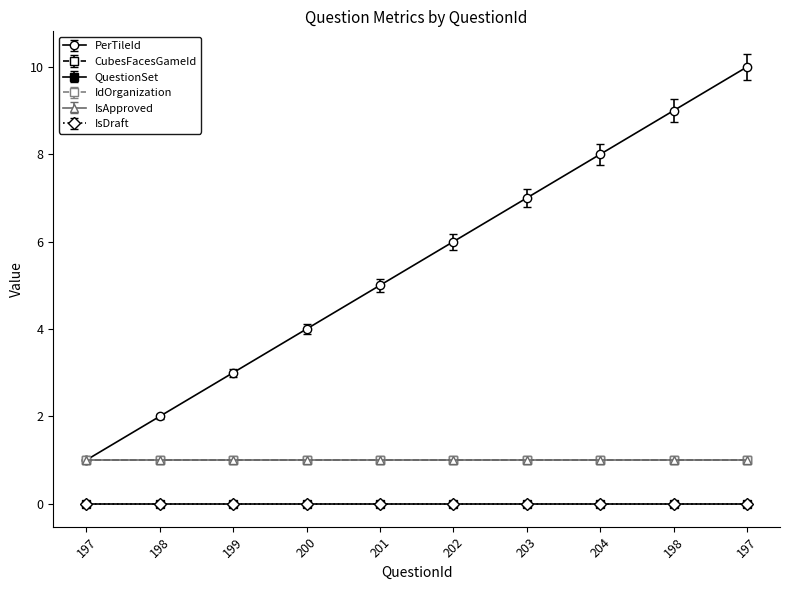

The PerTileId series shows 7 at 203. True or false?

True